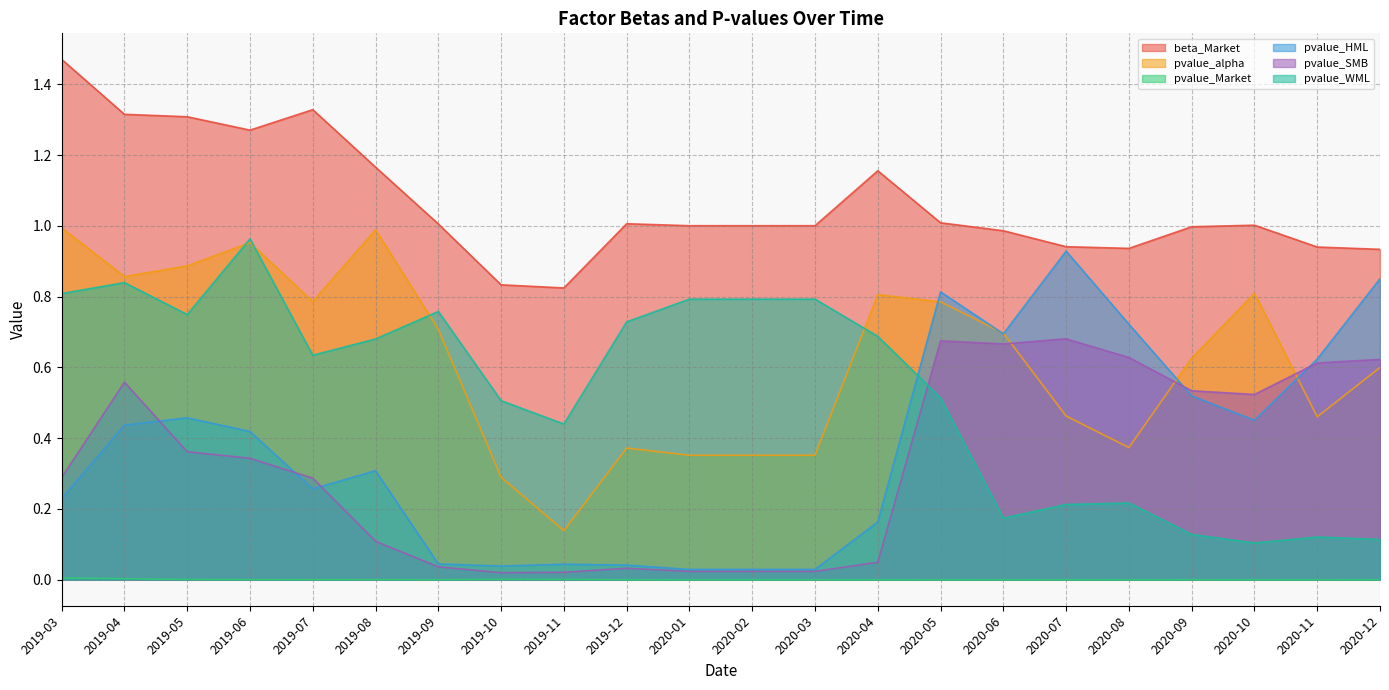

Which label corresponds to the largest value in the chart?

2019-03